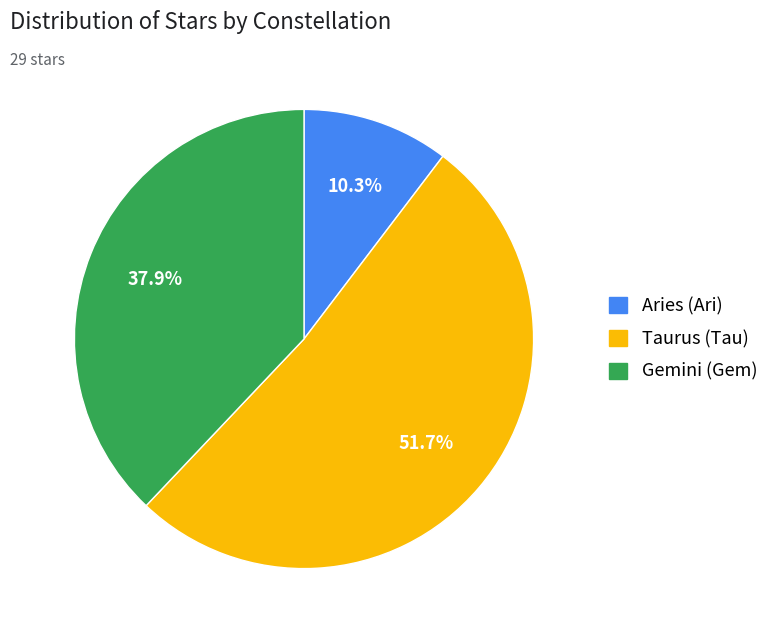

The Gemini (Gem) slice represents 38% of the pie. True or false?

True